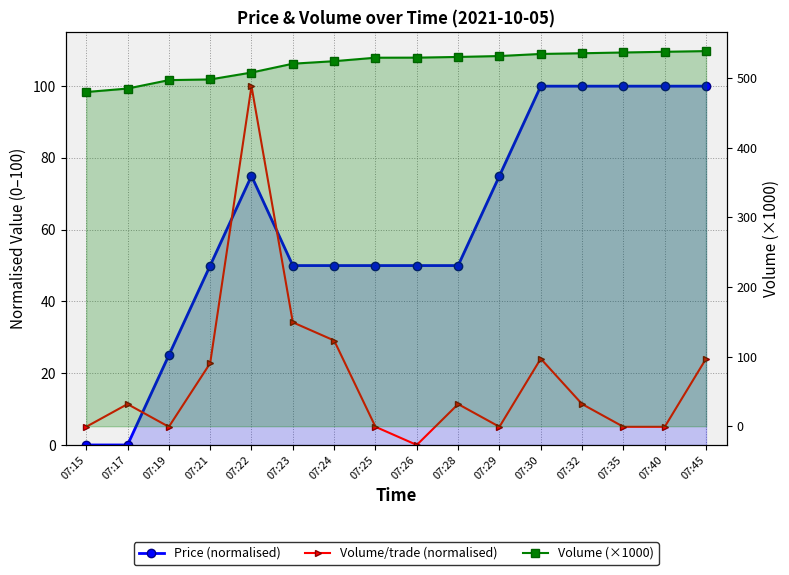

What is the value of the Volume (×1000) point at the 8th from the left?

529.3